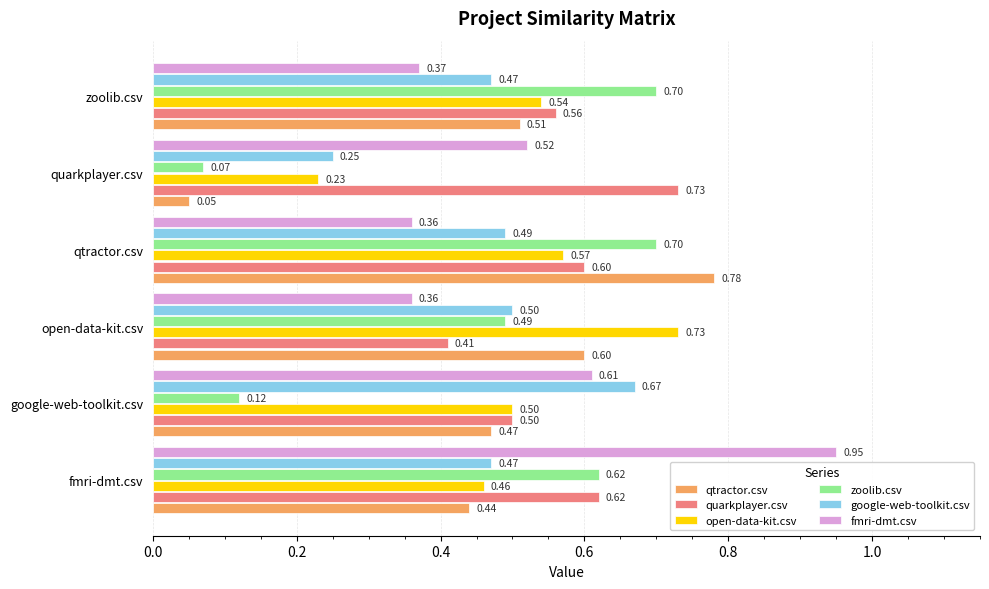

What is the average value of the open-data-kit.csv series?

0.5